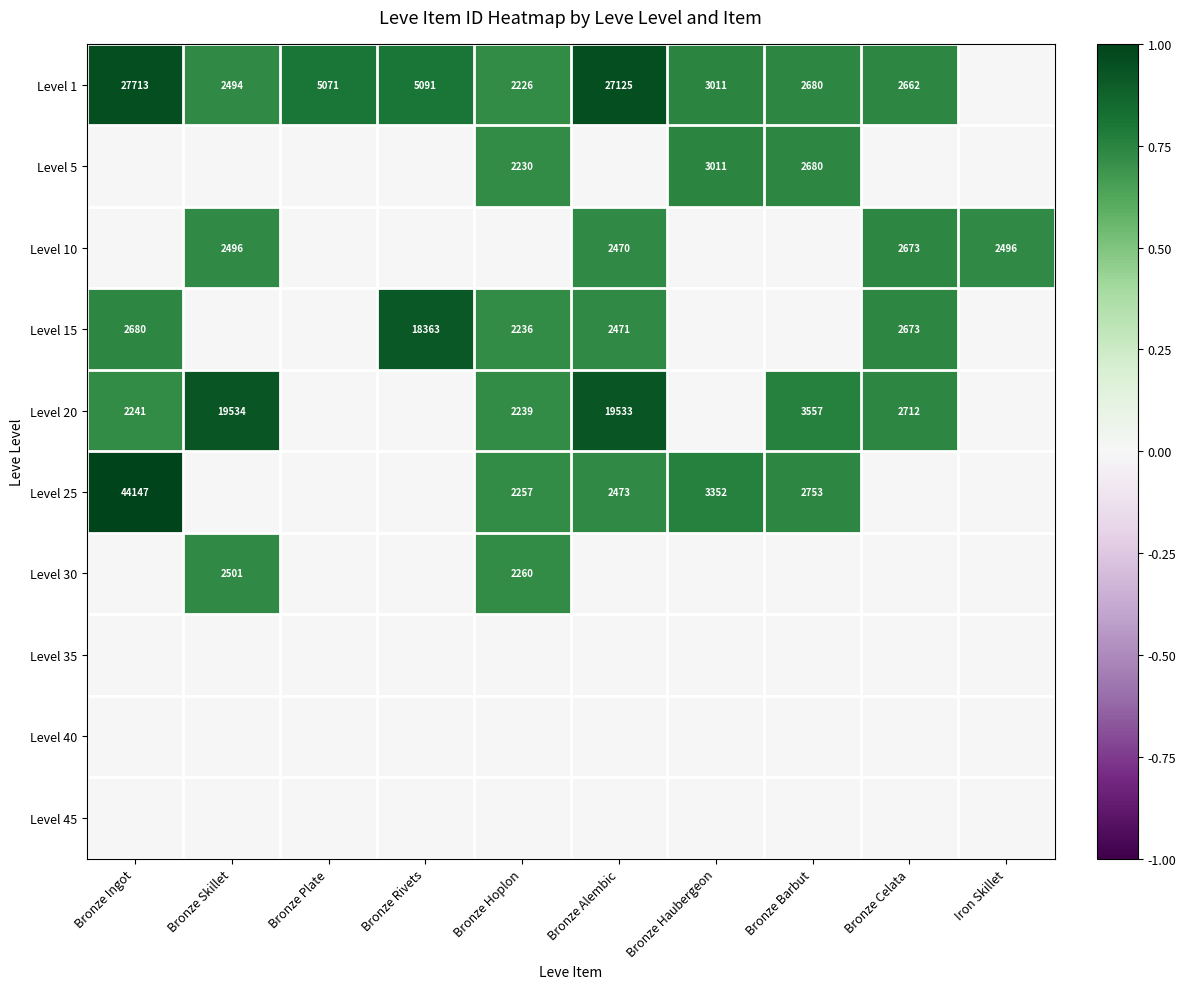

What is the maximum value shown in the chart?

1.0